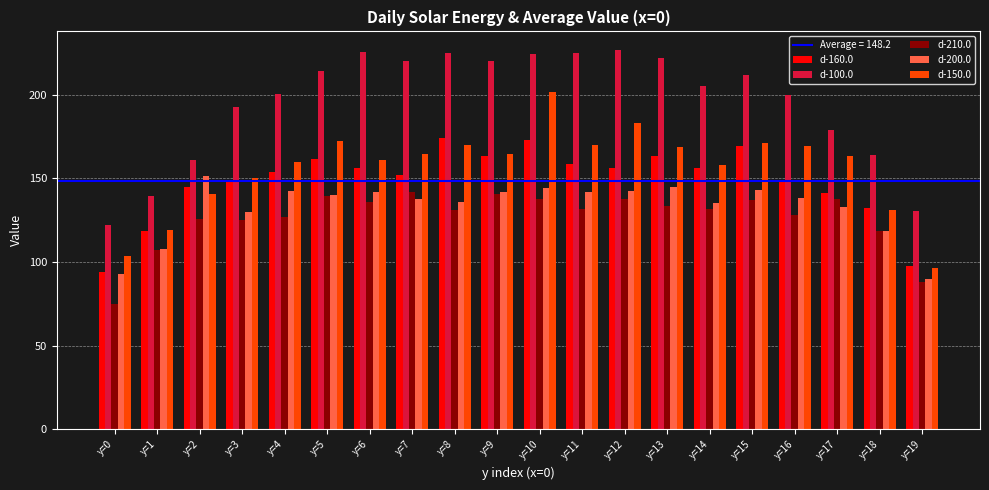

How many bars are there in each group?

5